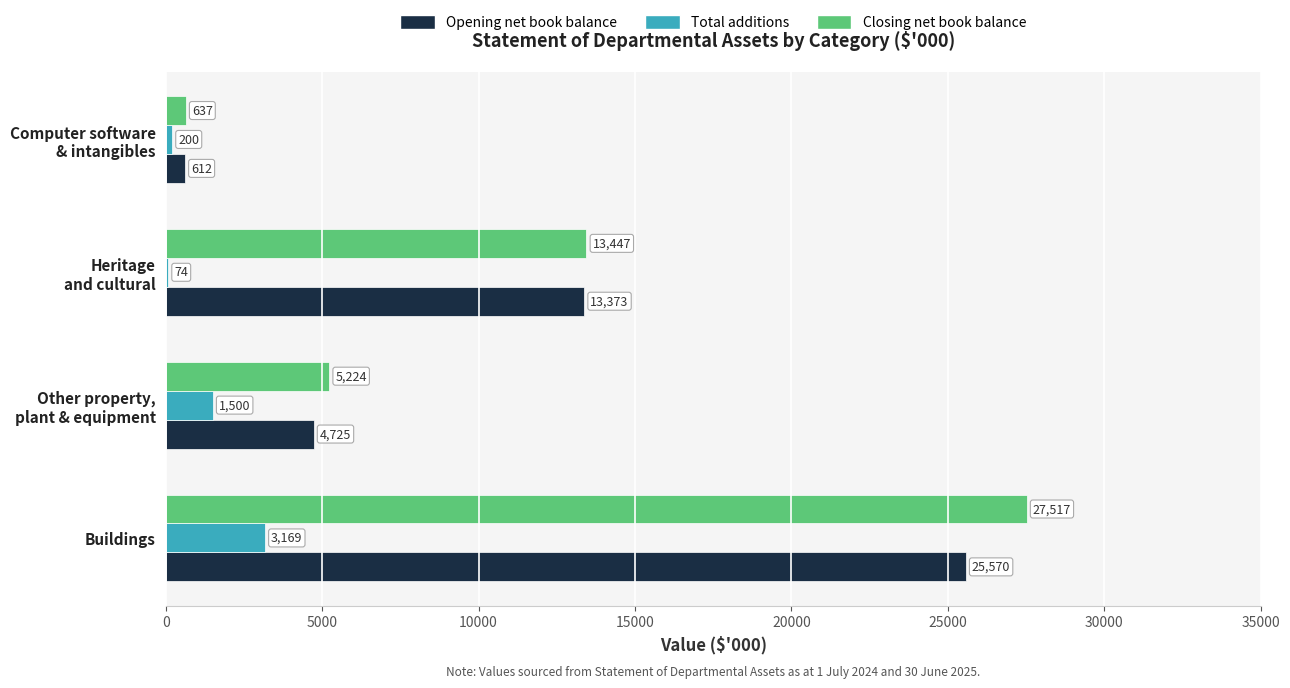

The Closing net book balance series shows 27517 at Buildings. True or false?

True